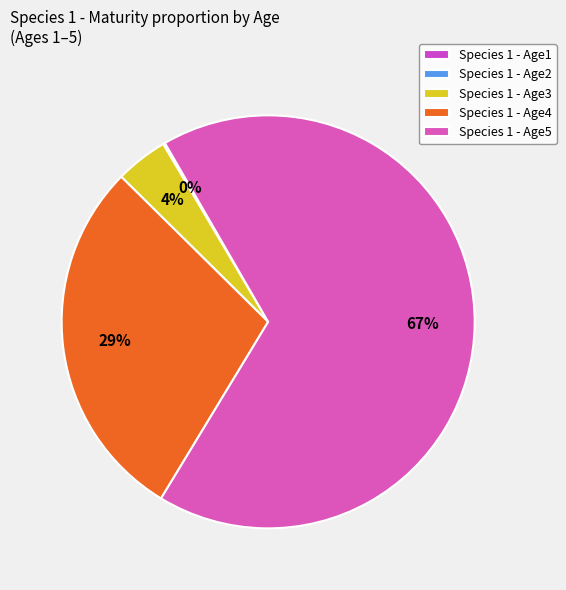

Rank the categories by value from lowest to highest.

Age1, Age2, Age3, Age4, Age5